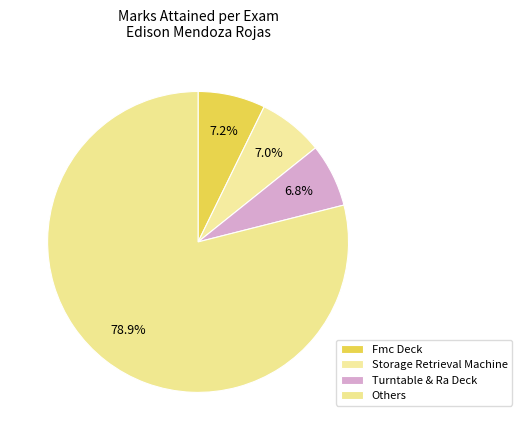

How many slices are in this pie chart?

4